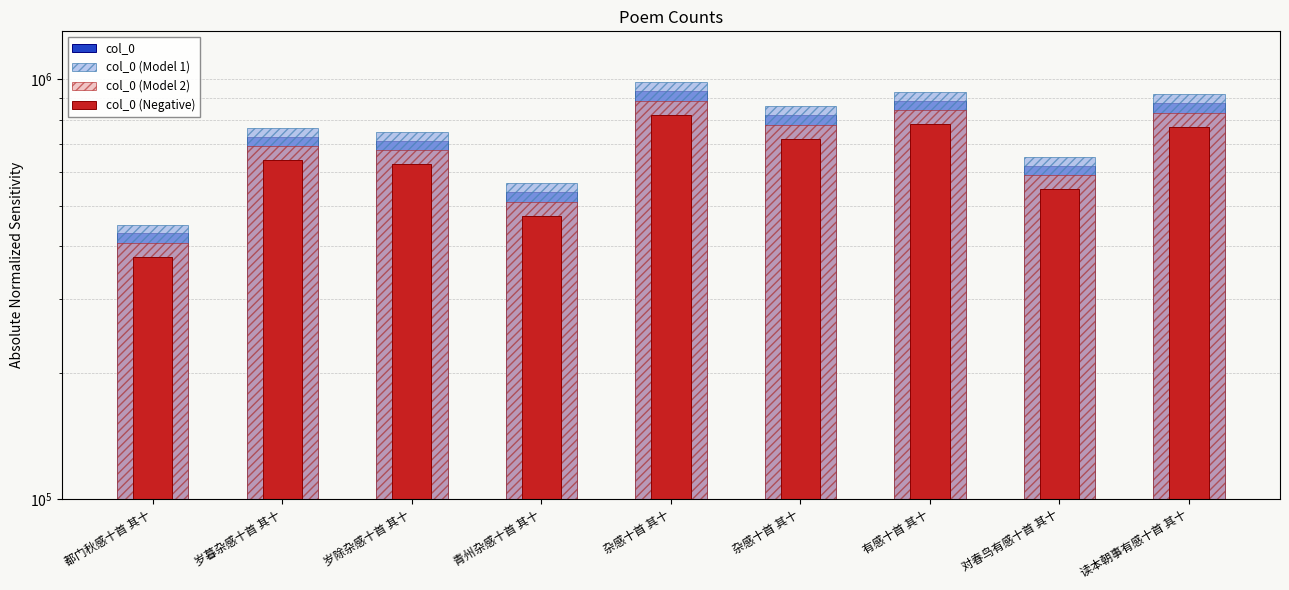

Is it true that col_0 (Model 2) equals 684356.0 at 青州杂感十首 其十?

False